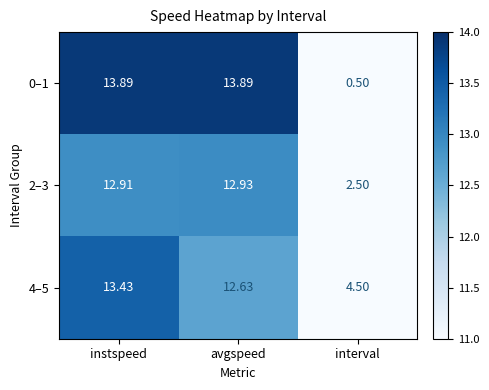

Where is 0–1 nearest to the value 7?

interval